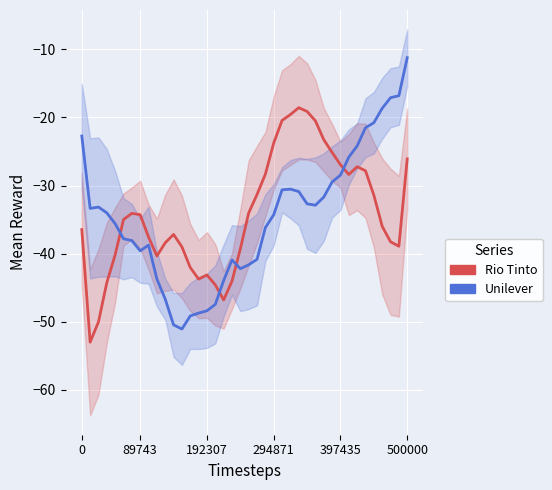

At which label does Unilever reach its minimum?

12